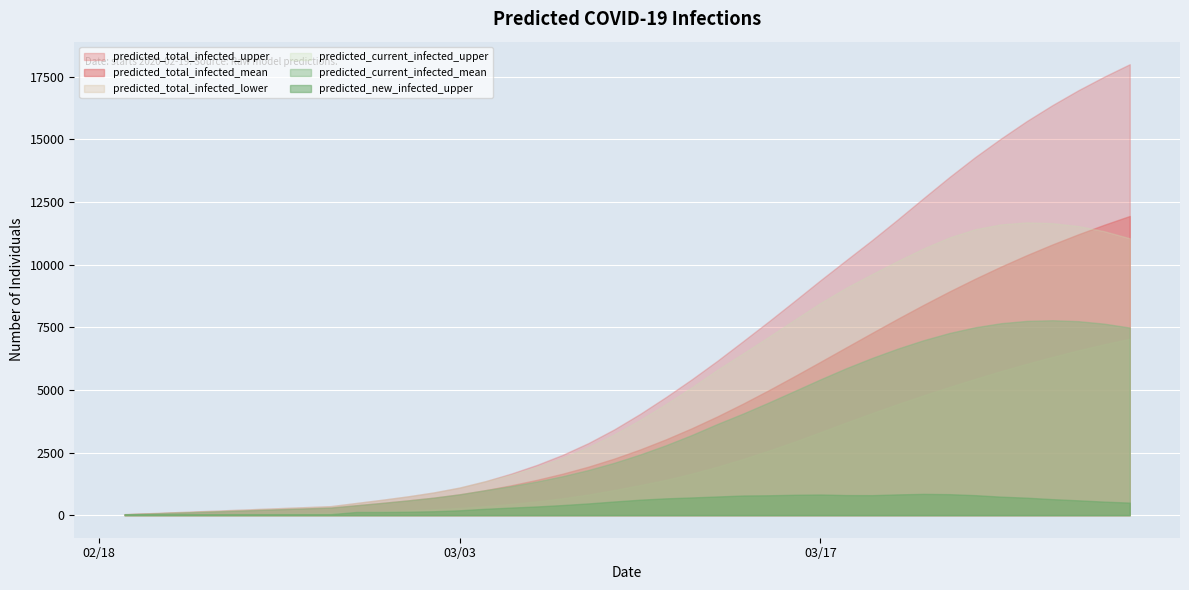

Between 3 and 39, which series saw the biggest shift?

predicted_total_infected_upper